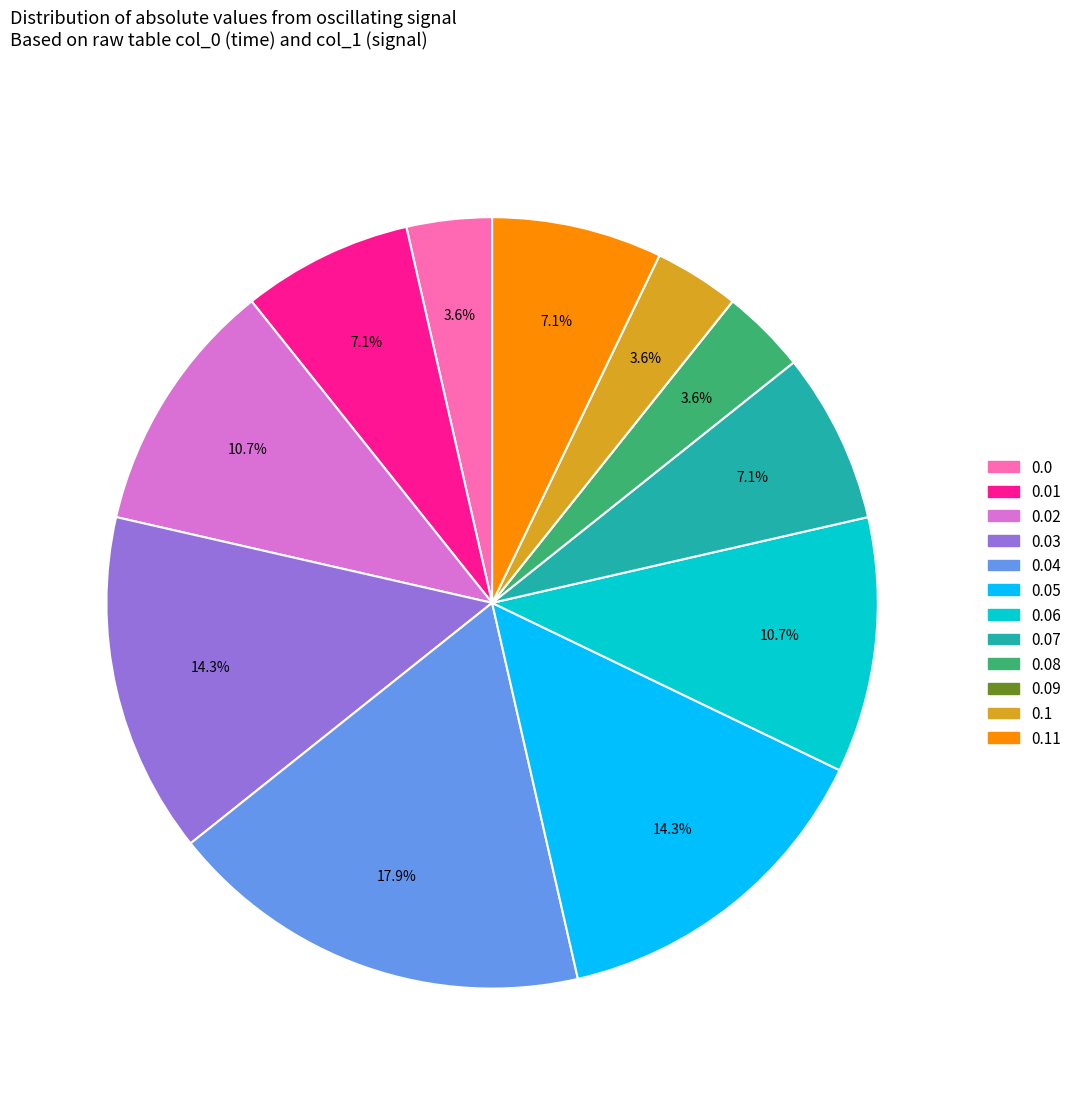

Does any single category account for the majority?

No